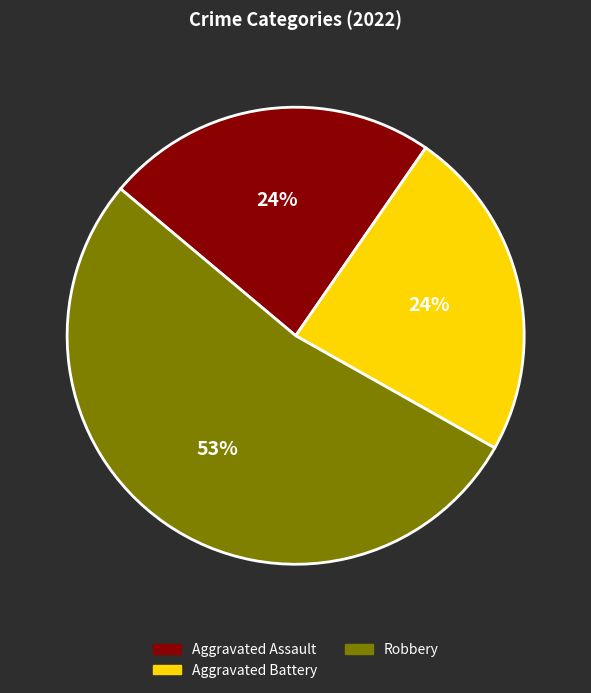

Combined, do Aggravated Assault and Robbery account for over 50%?

Yes